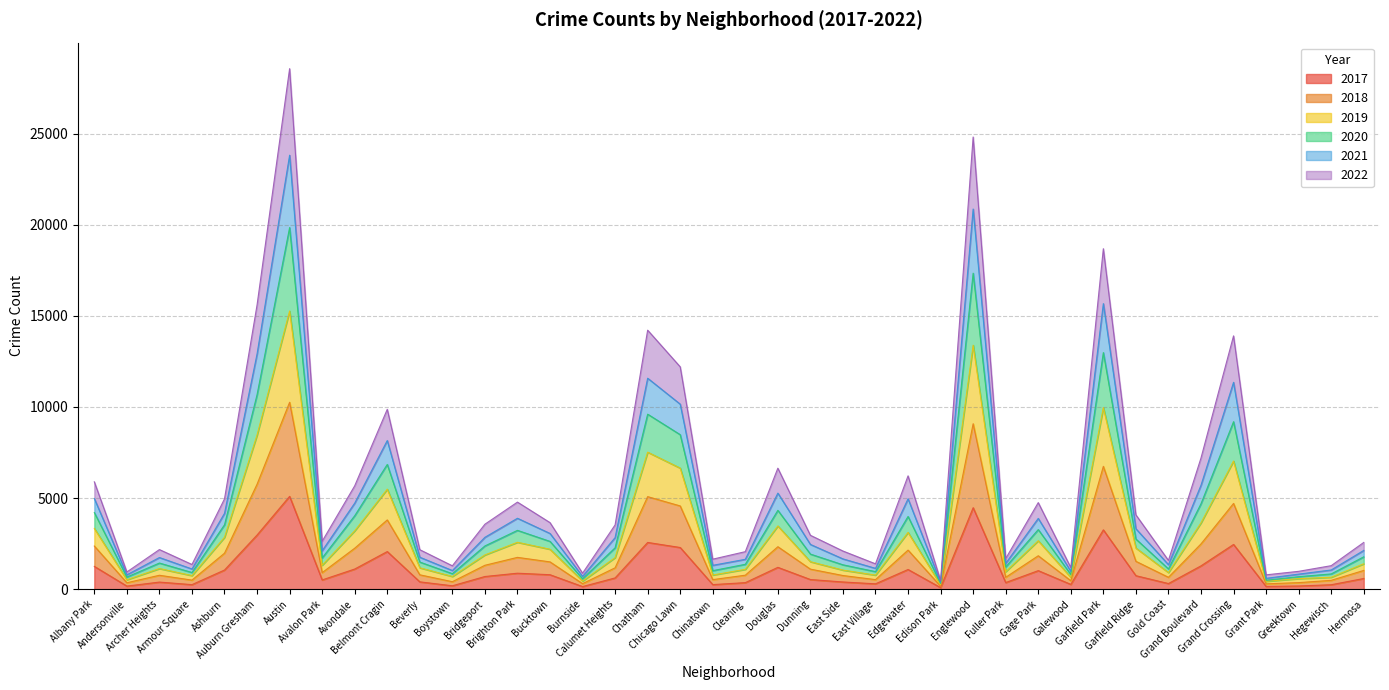

What is the maximum value shown in the chart?

28562